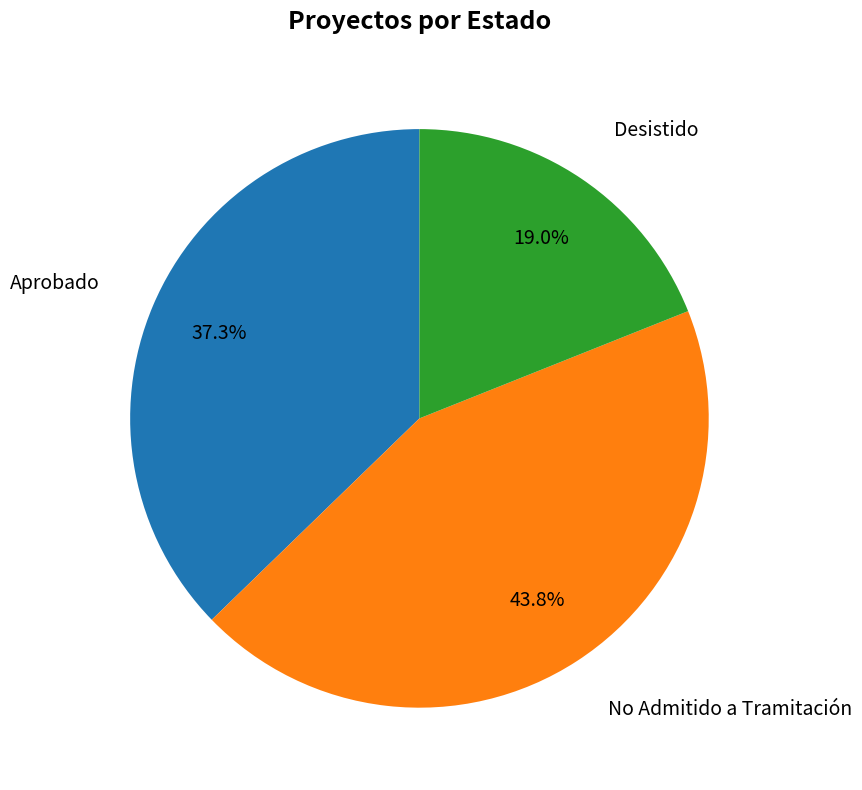

How much of the chart is everything except Desistido?

81.0%